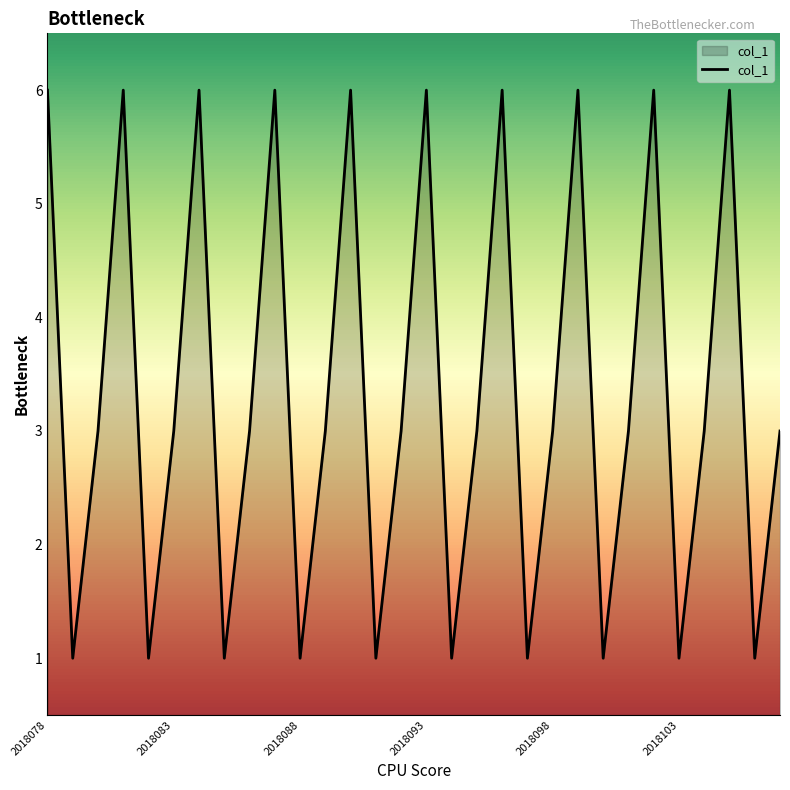

What is the maximum value shown in the chart?

6